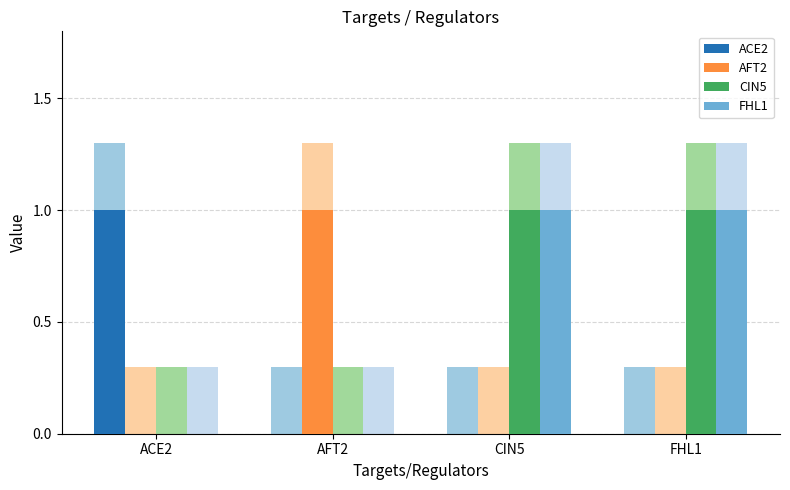

What position from the right is ACE2?

4